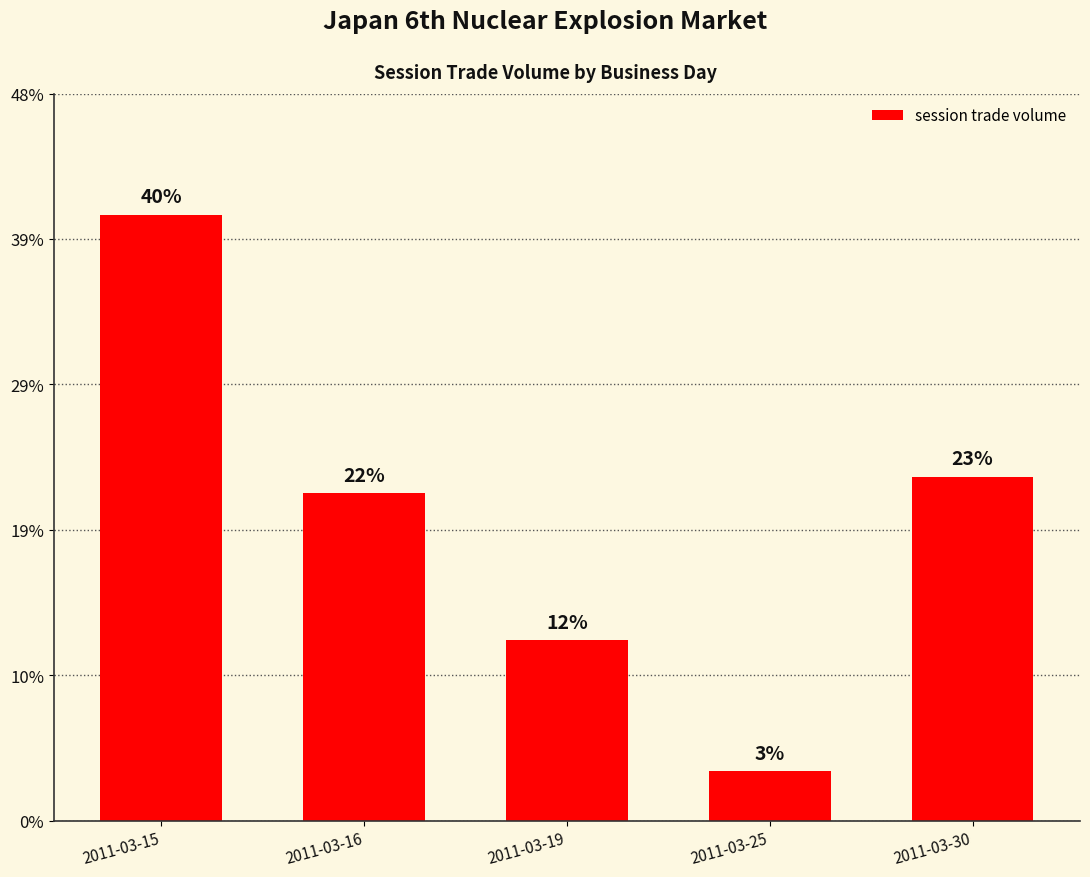

Does the chart contain any negative values?

No